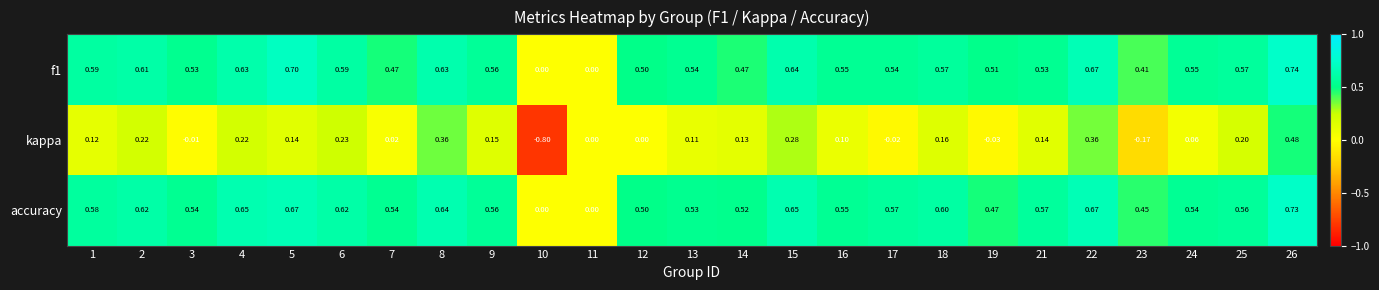

Is the value of accuracy at 22 greater than the value of f1 at 21?

Yes